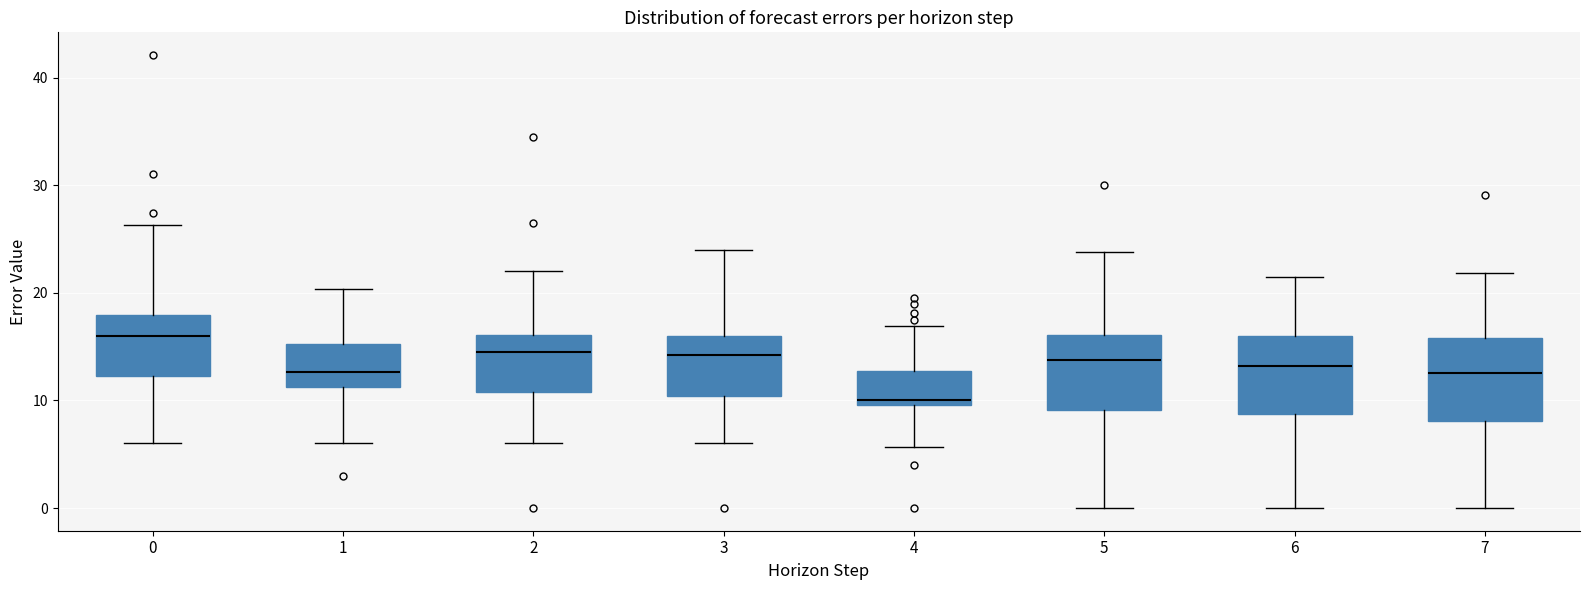

Which box's median line is the lowest?

4